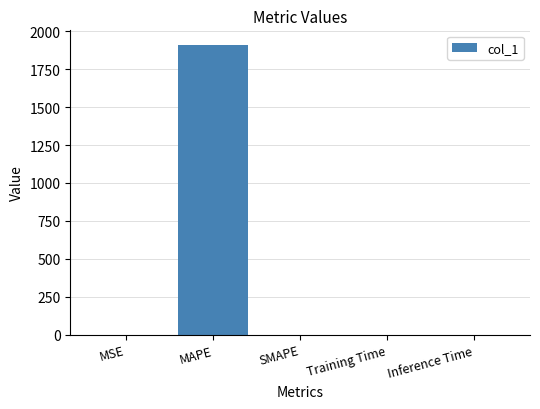

What is the greatest value displayed?

1910.5